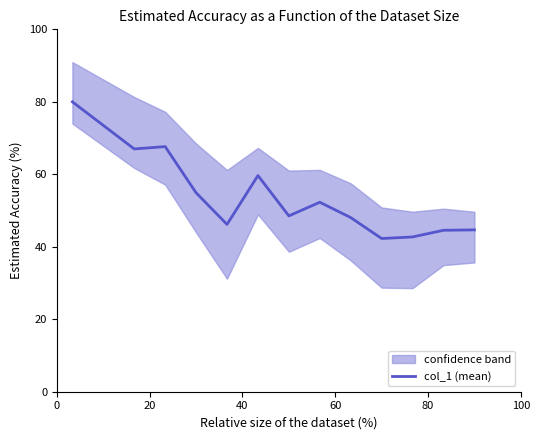

How many distinct data groups are displayed?

1